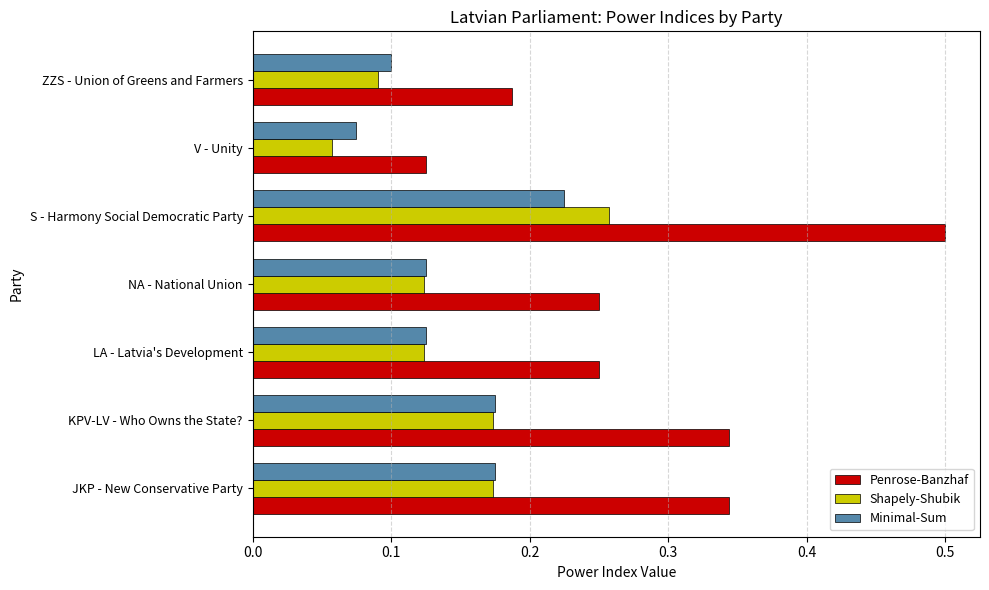

How many Shapely-Shubik values are between 0 and 1?

7